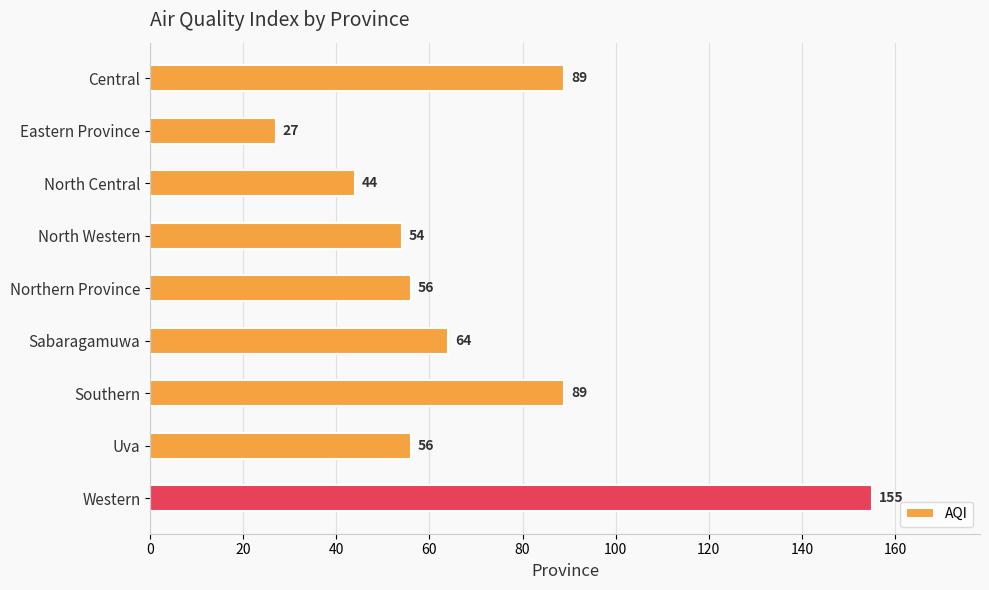

How many values are below 56?

3